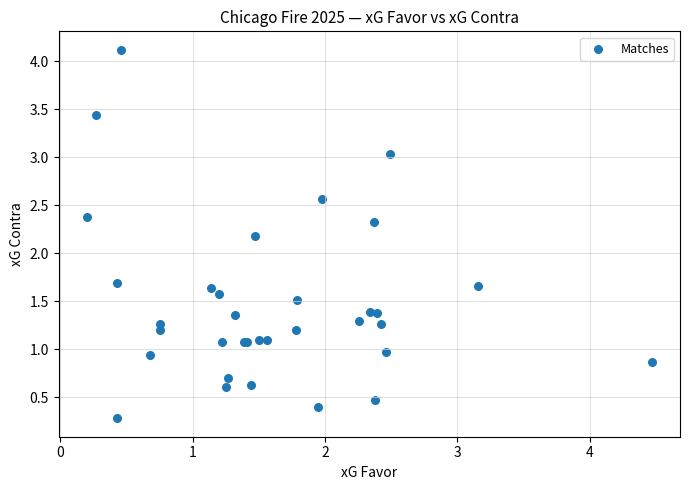

What Y value in the scatter plot is closest to 2?

2.2